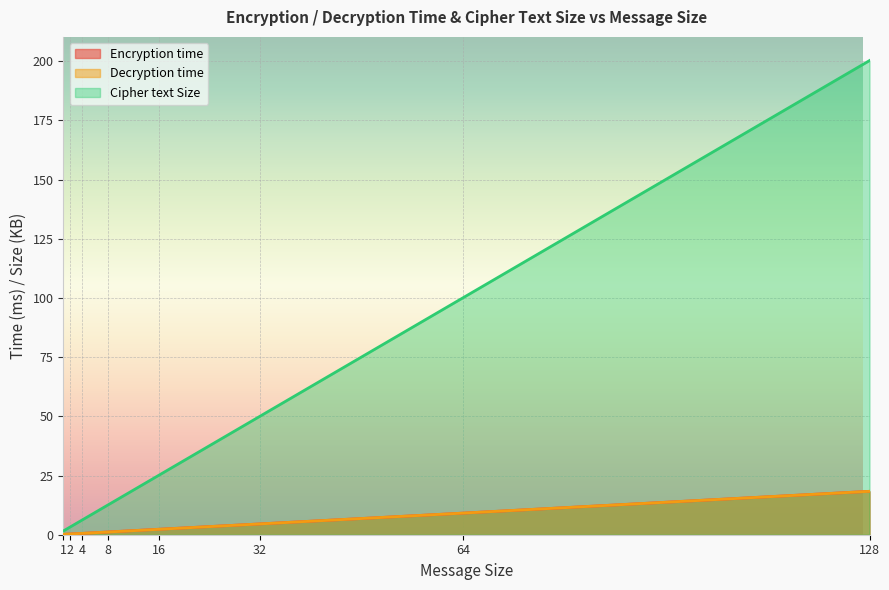

What is the sum of all Encryption time values?

36.5